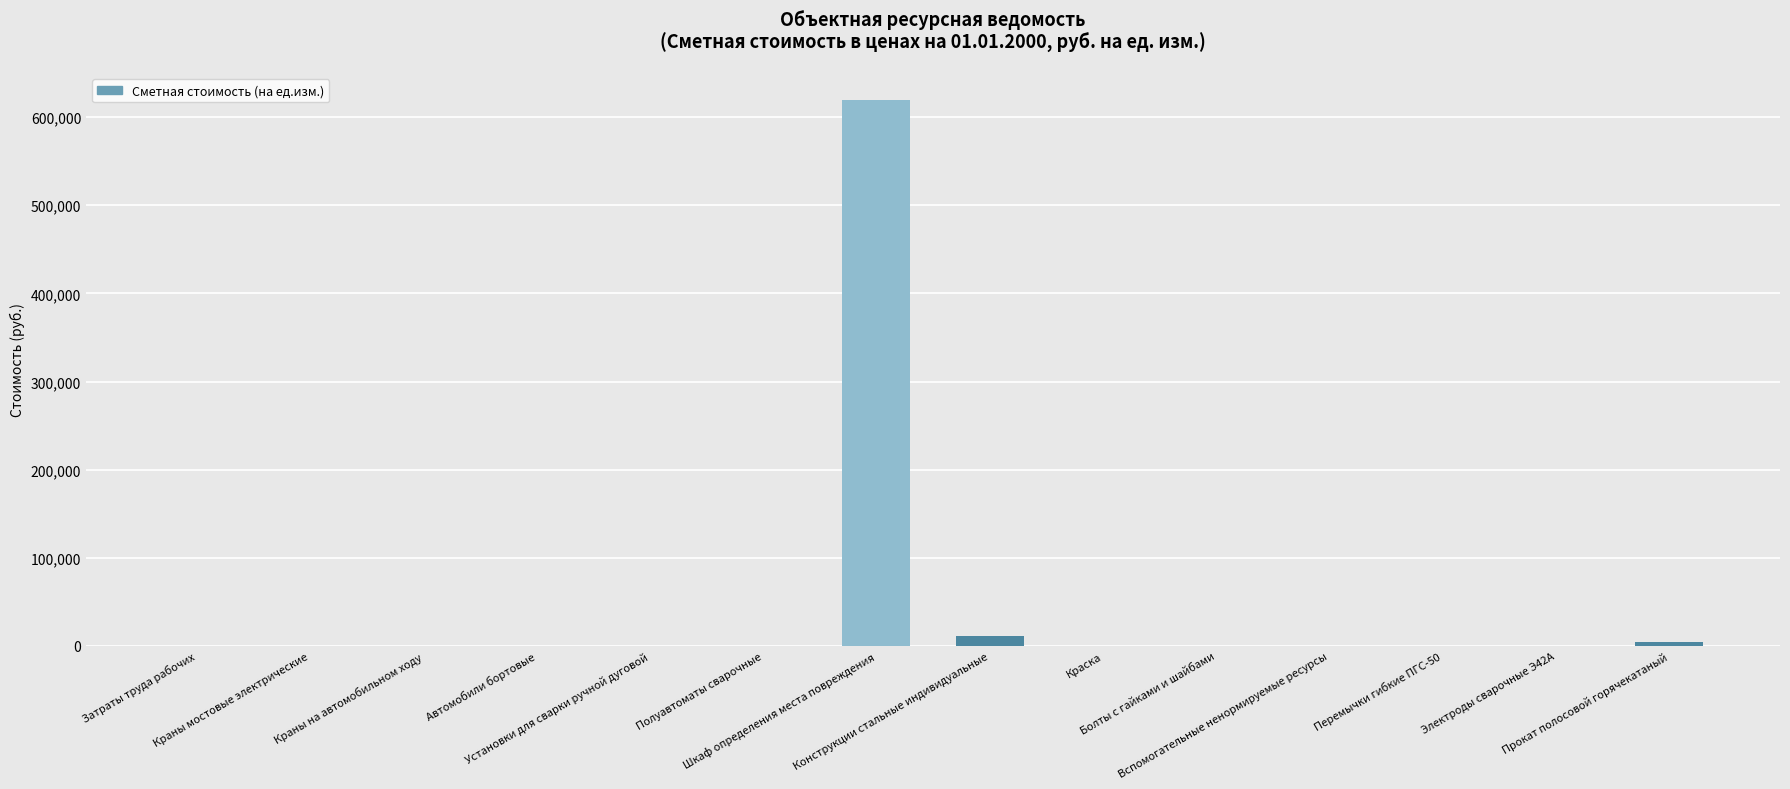

What is the sum of all values?

636007.0